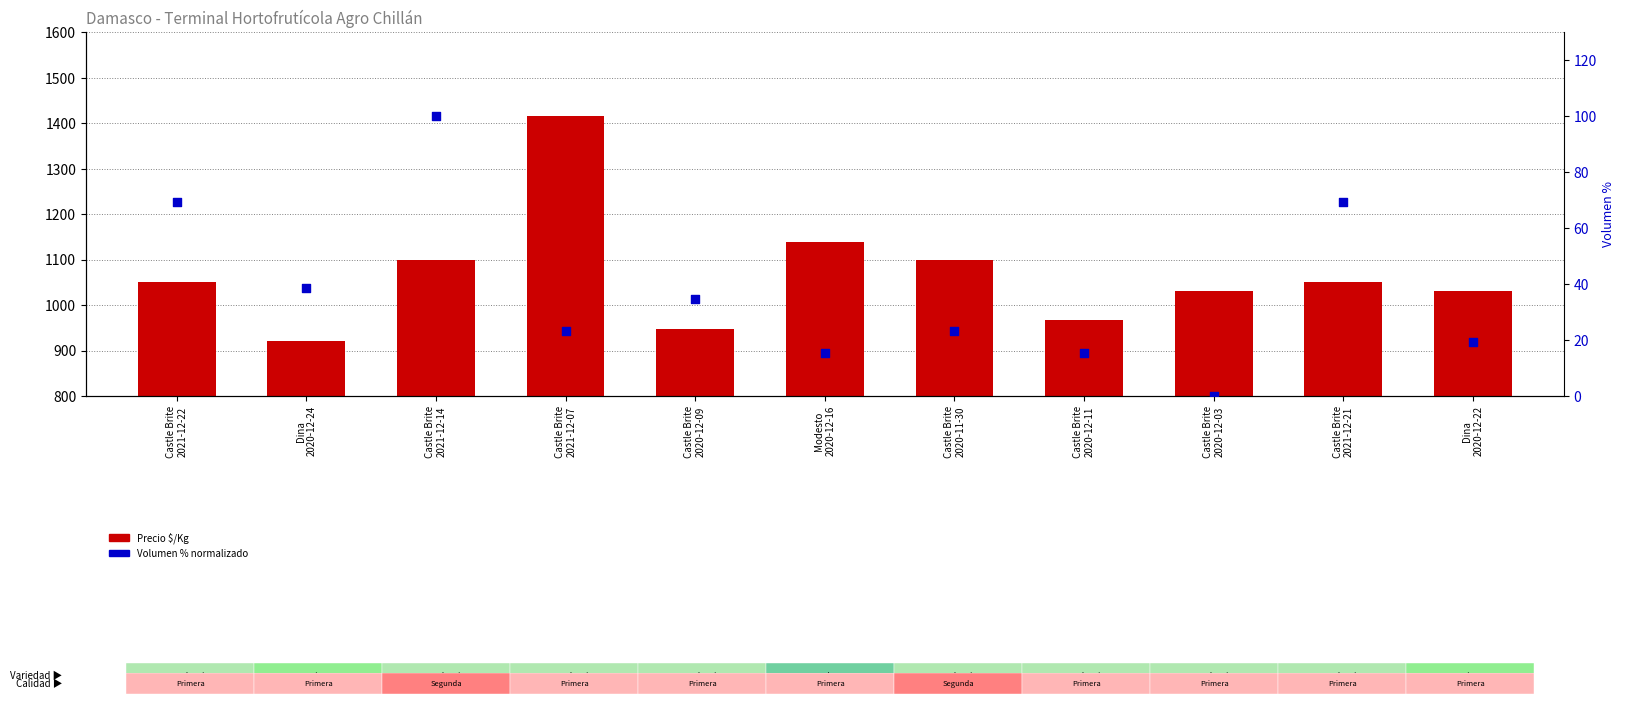

What is the total value across all series at Castle Brite
2021-12-07?

1440.1